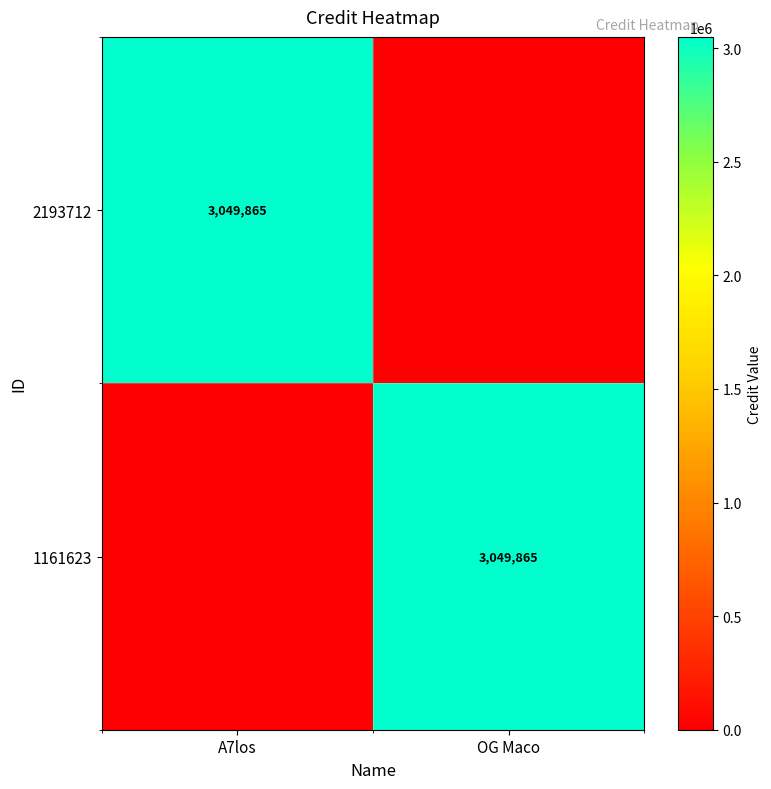

Is it true that 1161623 equals 4126513 at OG Maco?

False